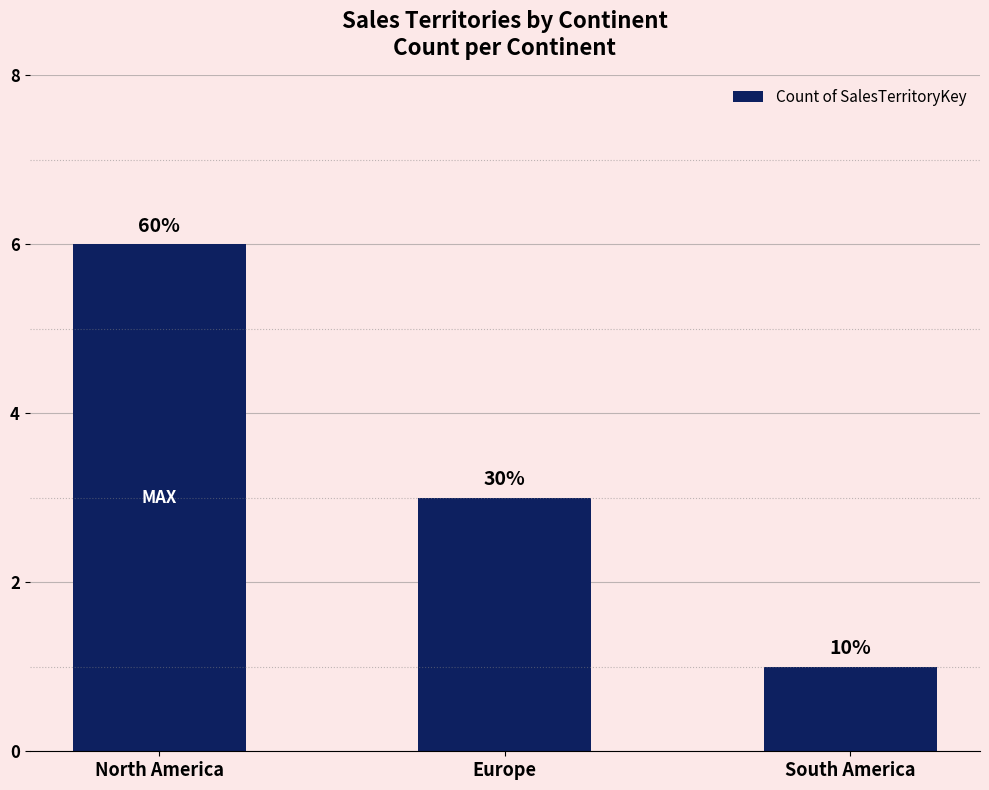

Between South America and Europe, which is larger?

Europe